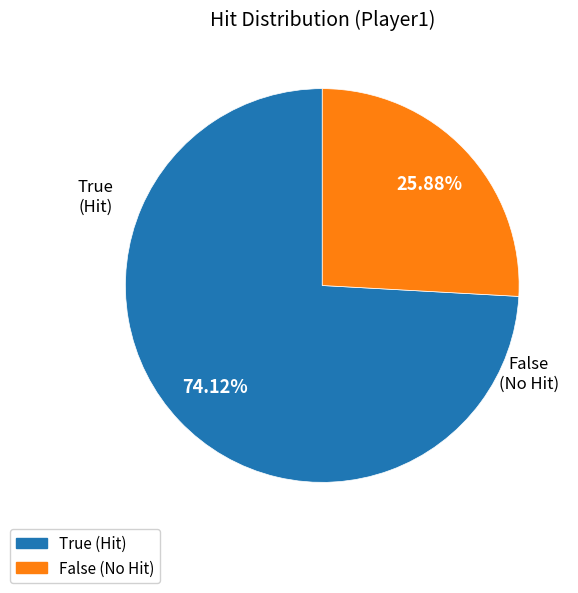

True or false: True accounts for 37% of the total.

False